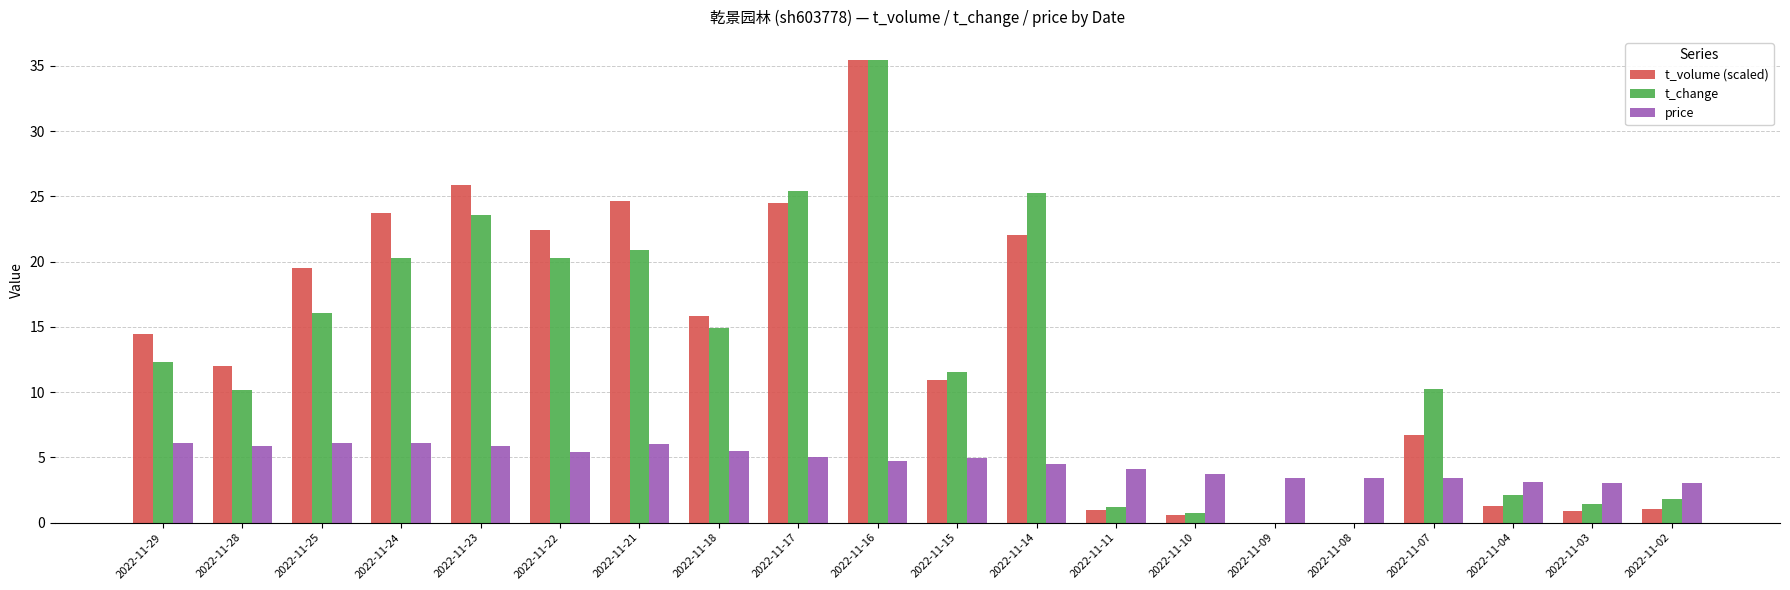

At which category does the chart reach its peak across all series?

2022-11-16